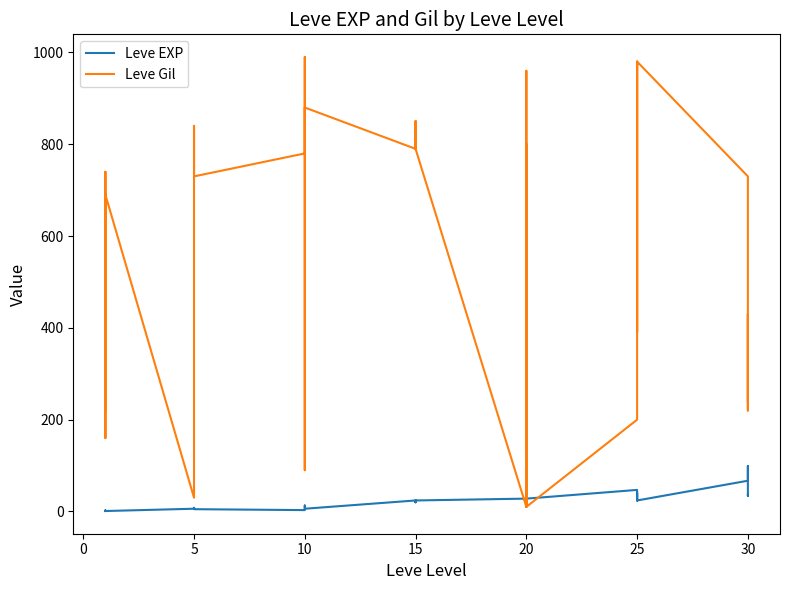

Which series has the widest spread of values?

Leve Gil